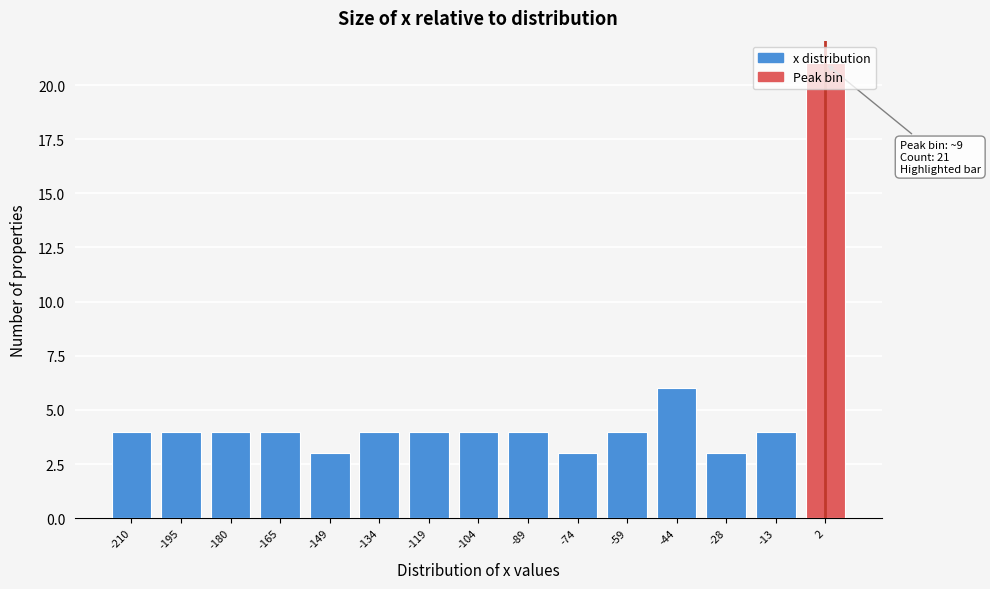

Approximately how many times larger is the value at -195 compared to -74?

1.3